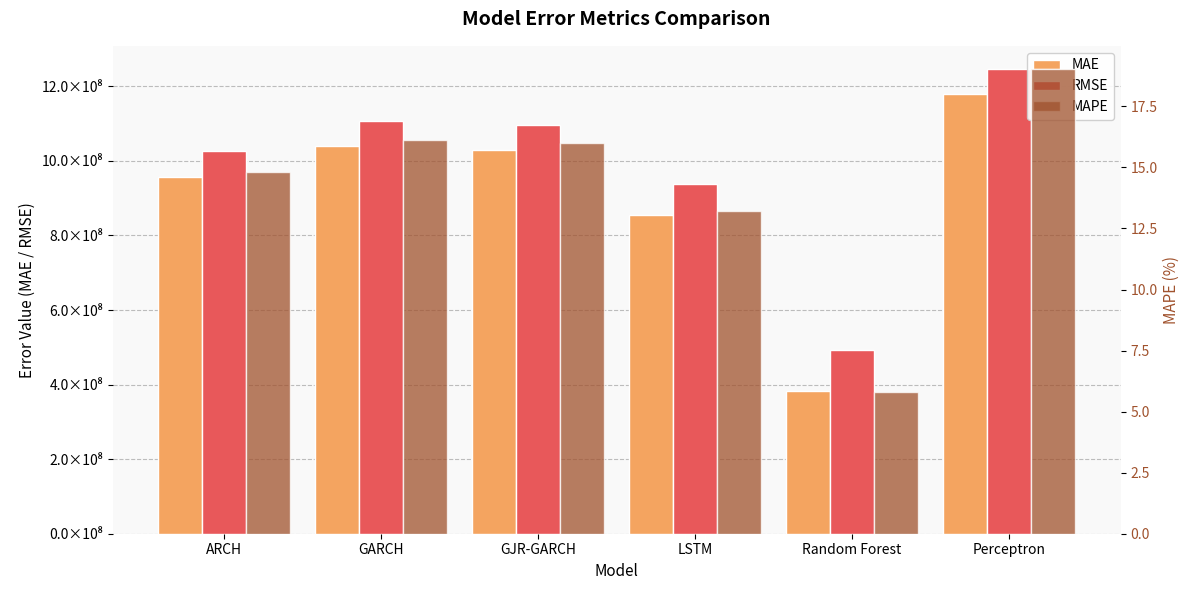

At which category is the sum across all series the highest?

Perceptron